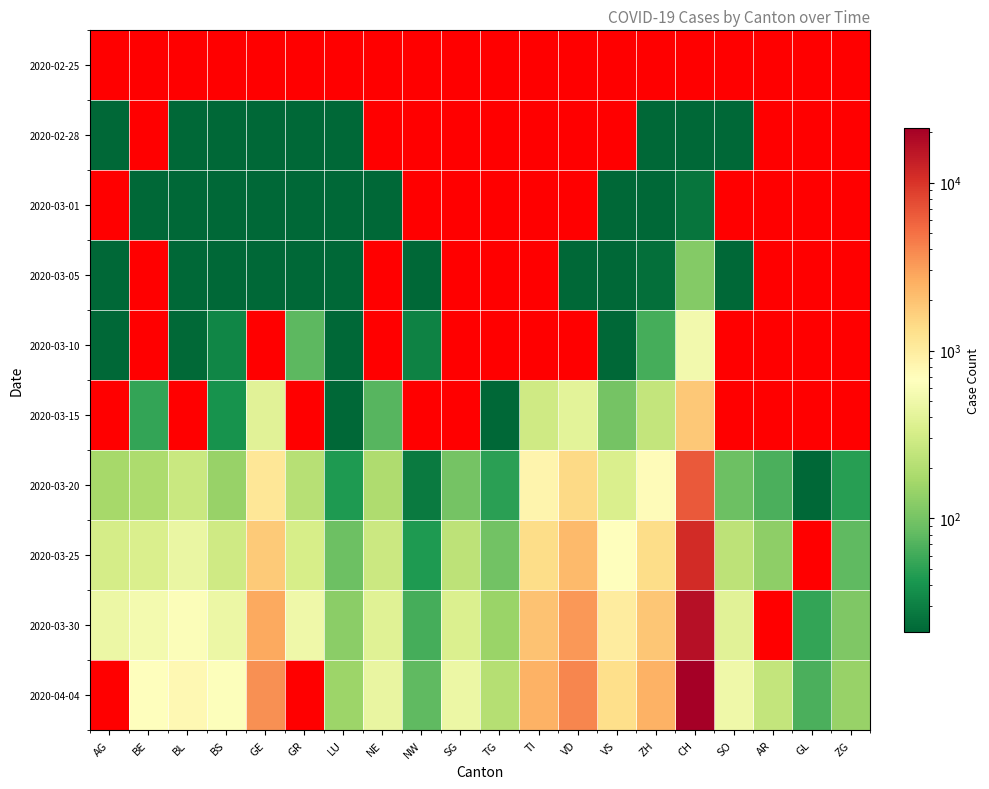

Between AG and SG, which series saw the biggest shift?

2020-04-04